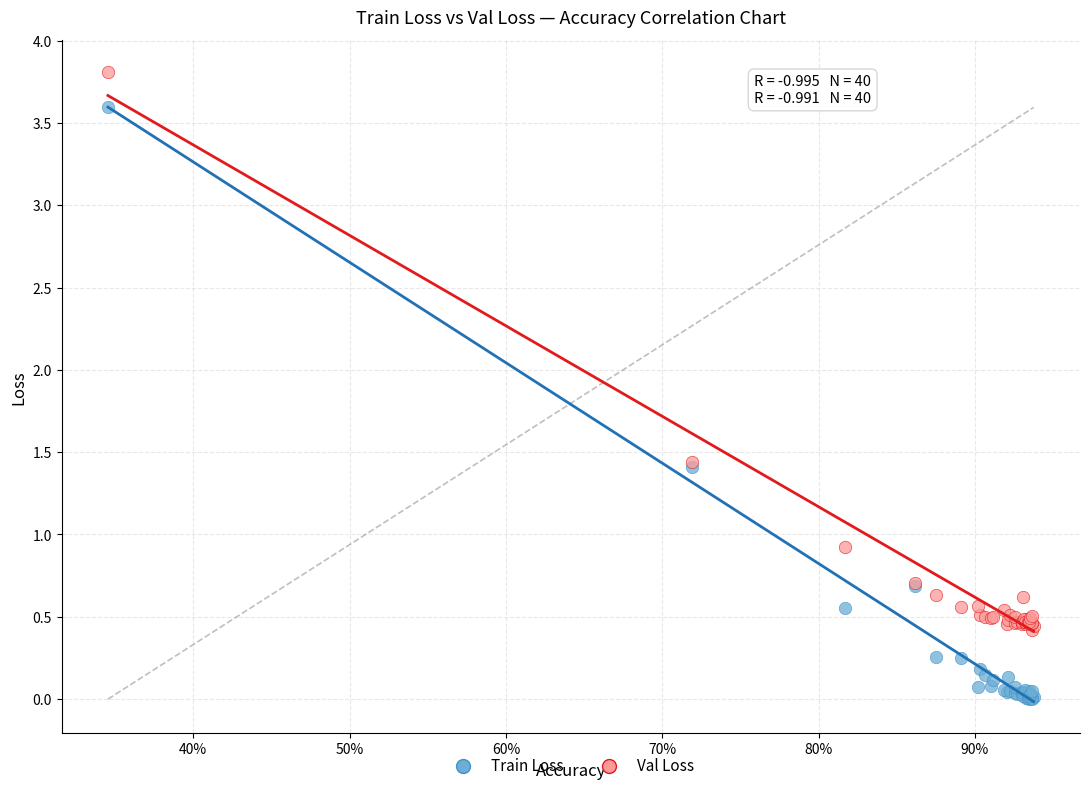

In the Train Loss series, what Y value is closest to 1?

0.7